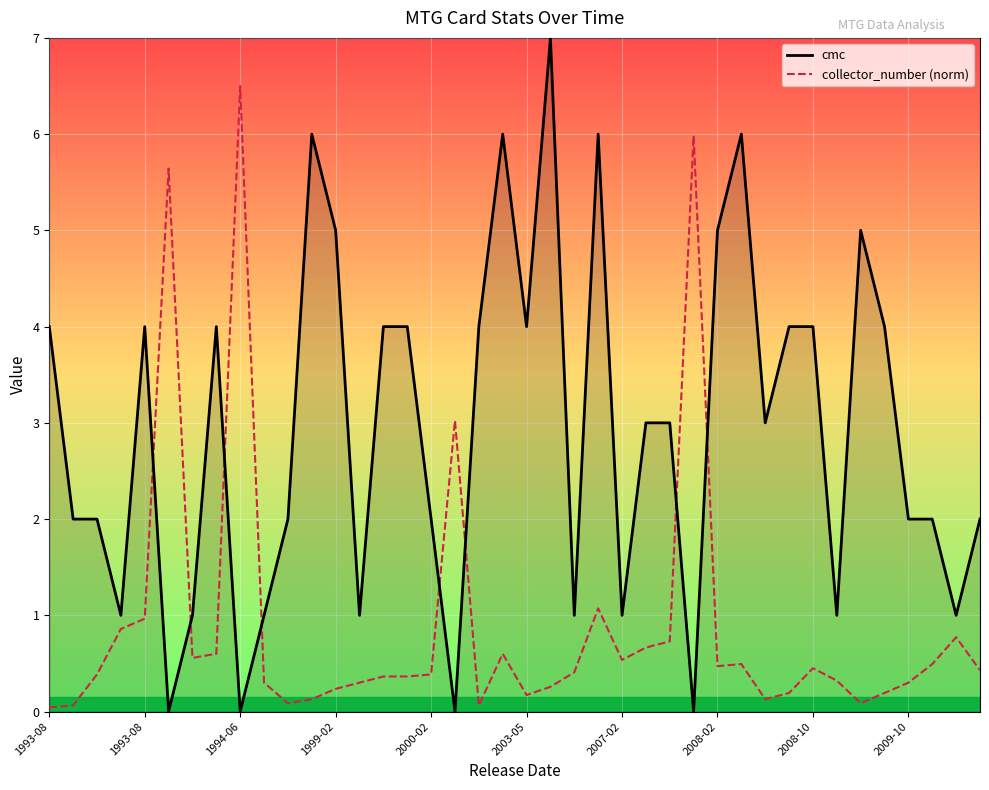

True or false: cmc has more than 0 interior local peaks.

True